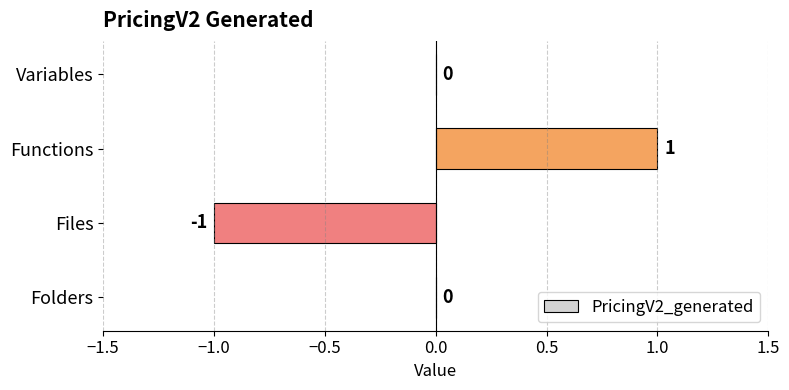

Reading top to bottom, extract all data points from this chart.

Variables=0	Functions=1	Files=-1	Folders=0